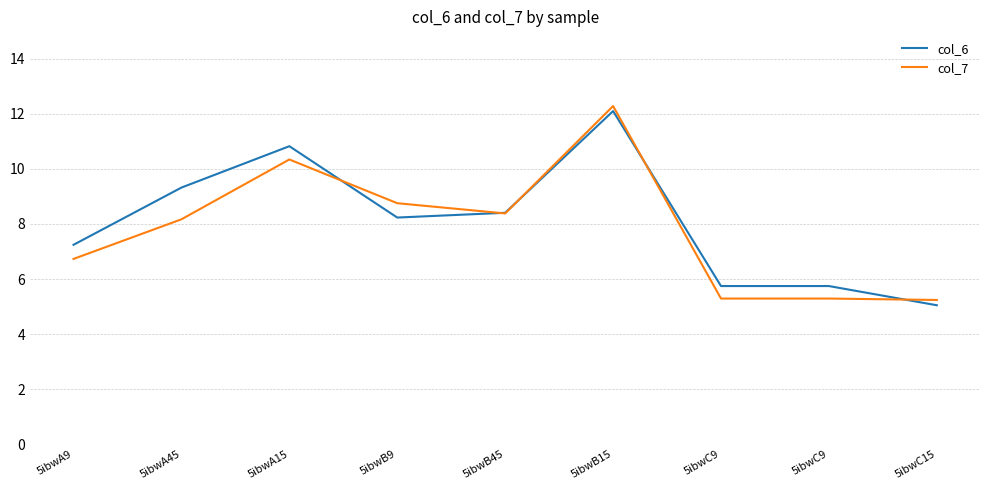

Where do col_7 and col_6 first cross each other?

5ibwA15 and 5ibwB9